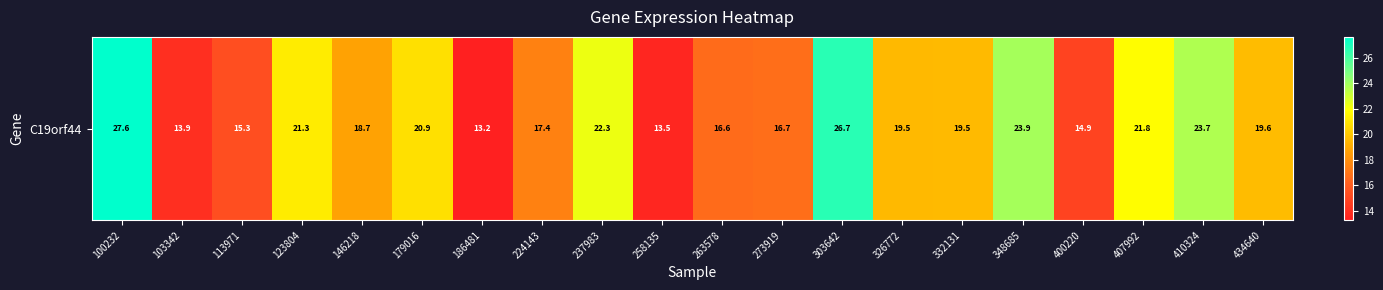

Which has a higher value, 113971 or 237983?

237983